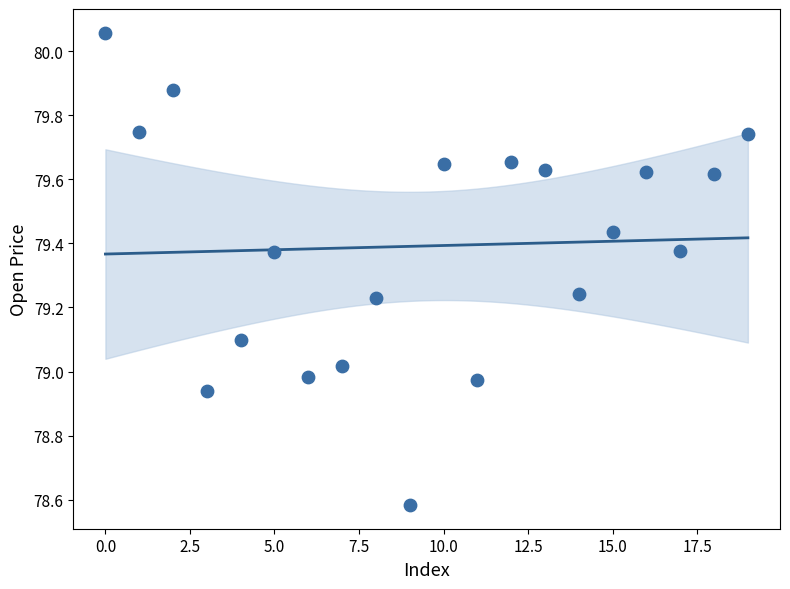

What is the range of Y values (max minus min)?

1.5